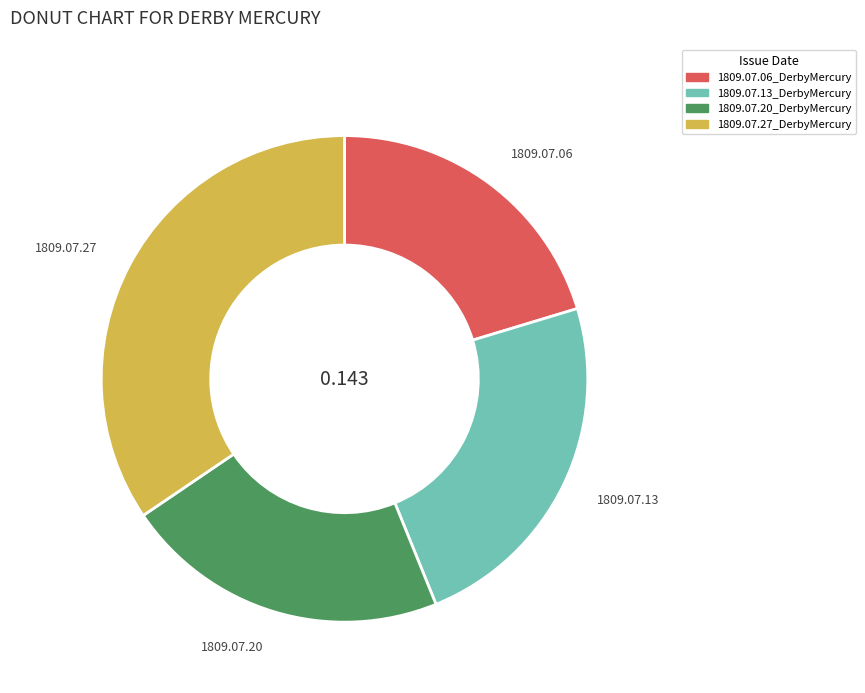

Rank the categories by value from highest to lowest.

1809.07.27_DerbyMercury, 1809.07.13_DerbyMercury, 1809.07.20_DerbyMercury, 1809.07.06_DerbyMercury